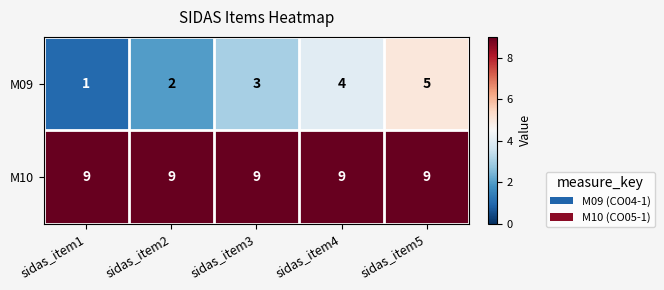

What is the approximate value of M10 at sidas_item3?

9